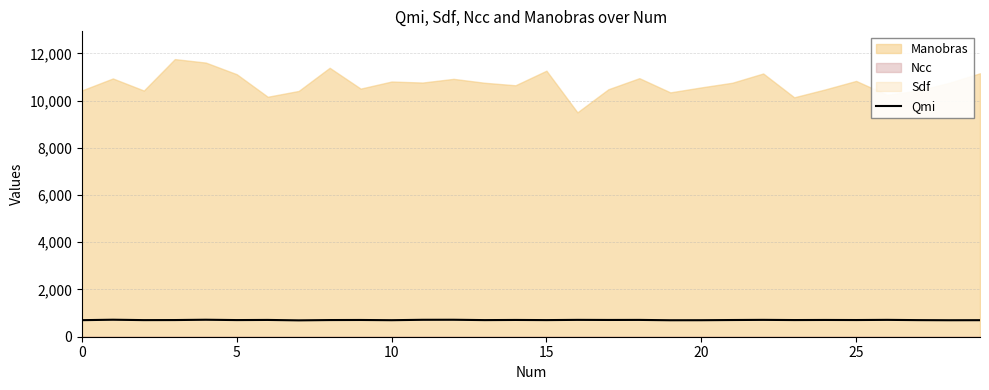

What is the smallest value displayed?

693.3